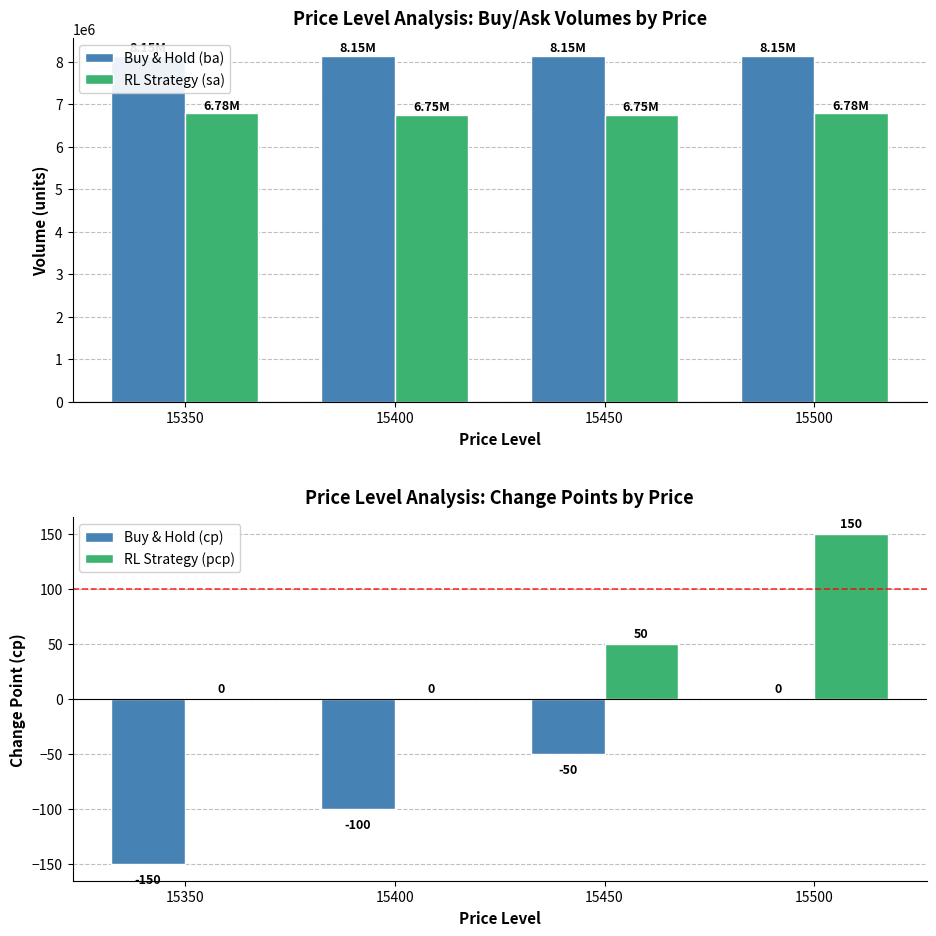

Reading left to right, extract all data points from this chart.

Buy & Hold (ba): 8148900	8147100	8148900	8148900
RL Strategy (sa): 6783700	6749700	6749700	6783700
Buy & Hold (cp): -150	-100	-50	0
RL Strategy (pcp): 0	0	50	150